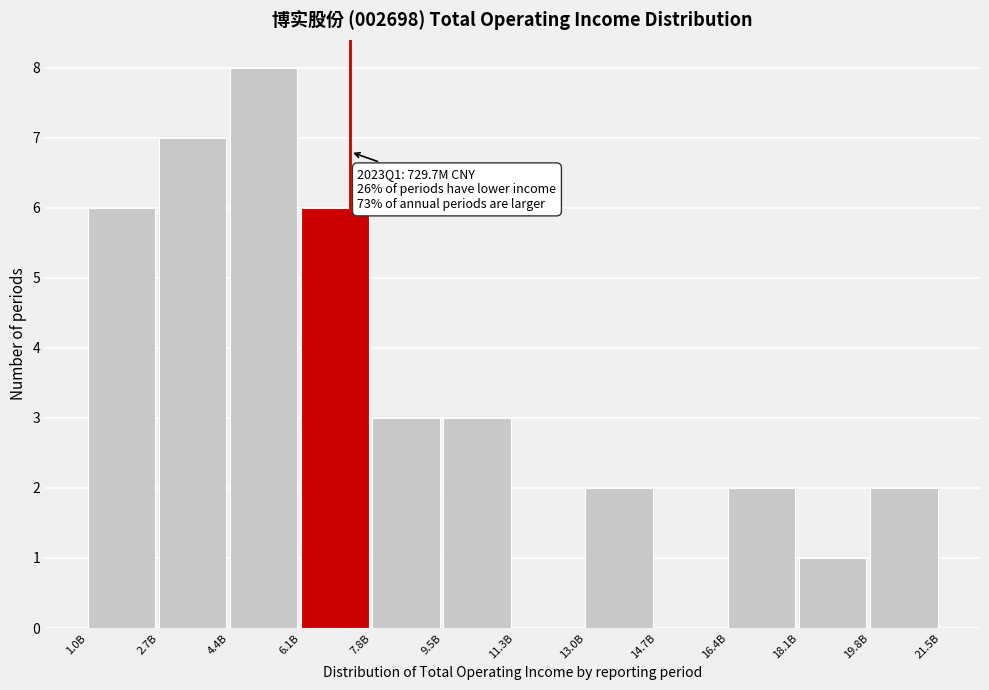

Reading left to right, extract all data points from this chart.

1.0B=6	2.7B=7	4.4B=8	6.1B=6	7.8B=3	9.5B=3	11.3B=0	13.0B=2	14.7B=0	16.4B=2	18.1B=1	19.8B=2